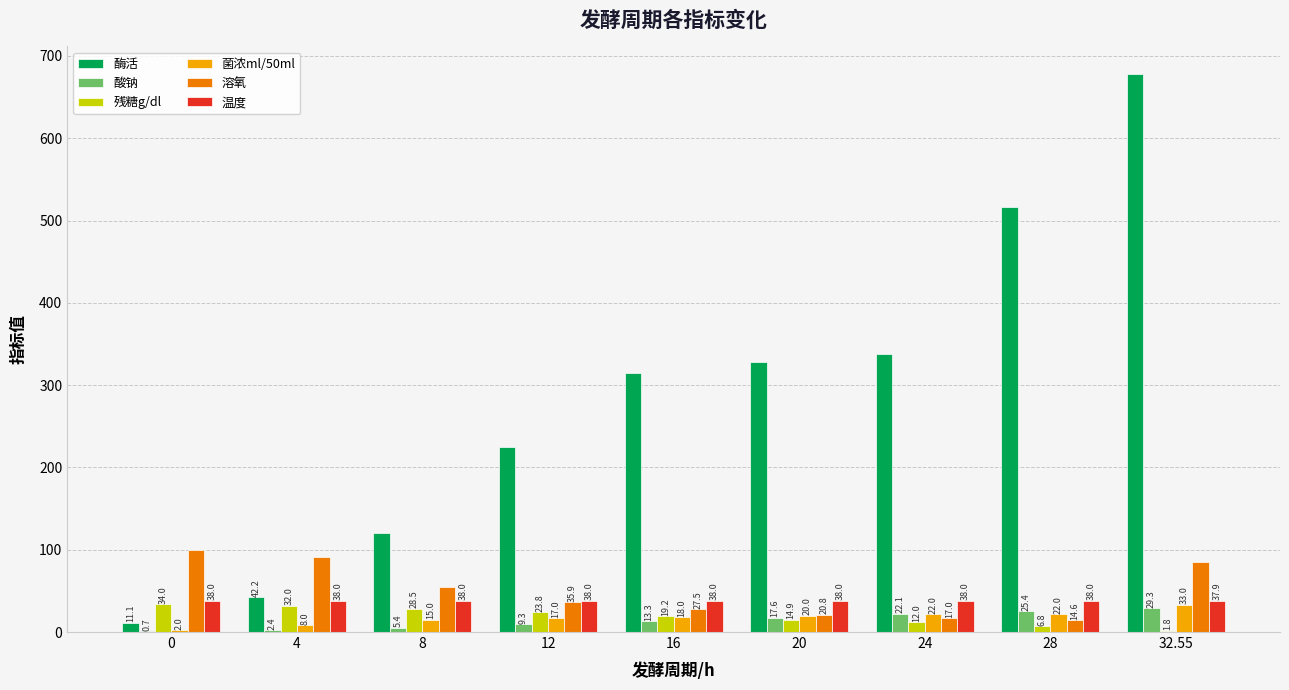

What are all the series names shown in the legend?

酶活, 酸钠, 残糖g/dl, 菌浓ml/50ml, 溶氧, 温度